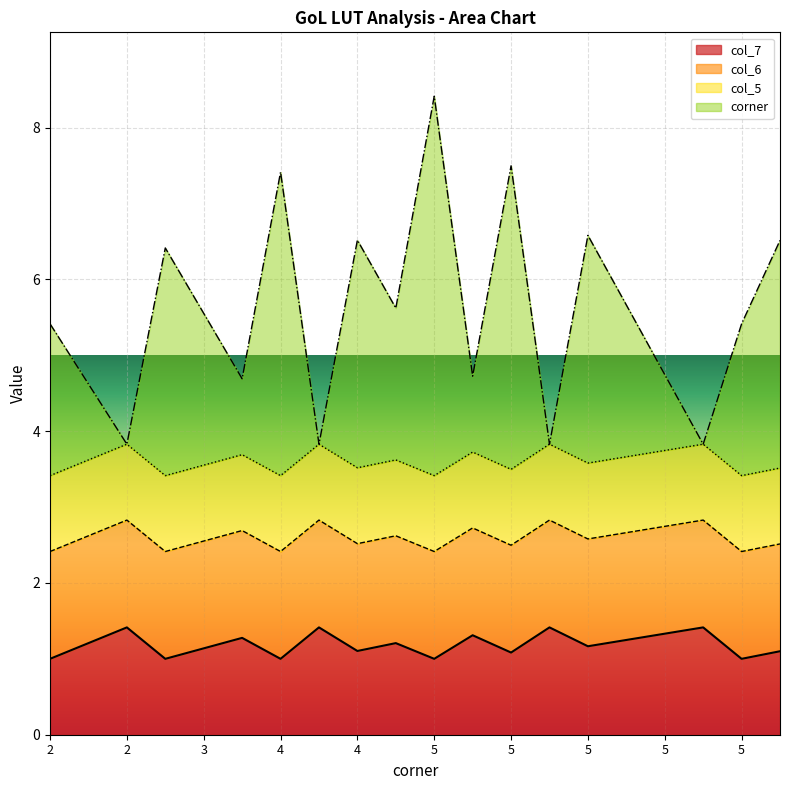

Does the chart display data point markers on the line(s)?

No